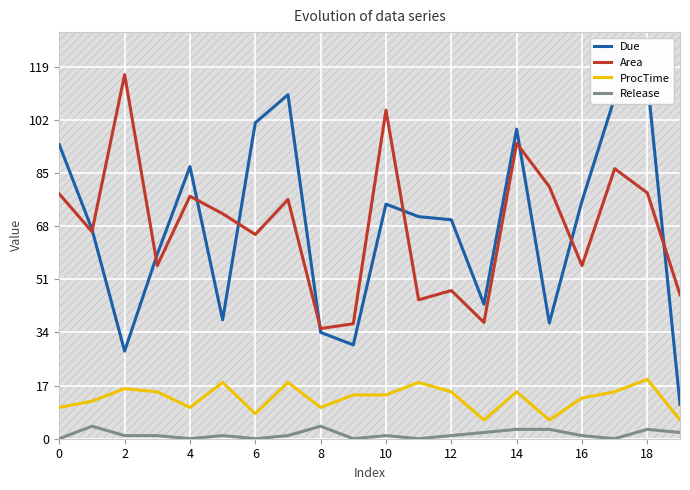

True or false: Release and ProcTime intersect in this chart.

False